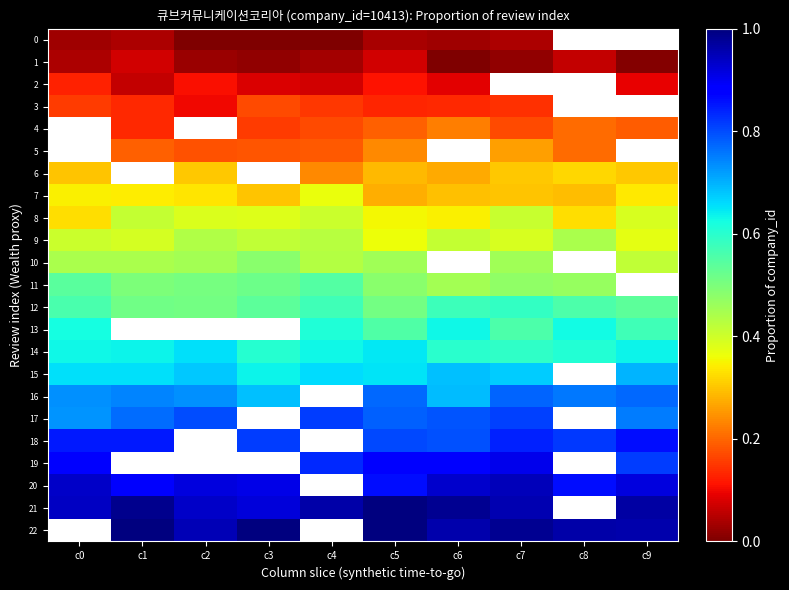

How many categories are shown in the chart?

10